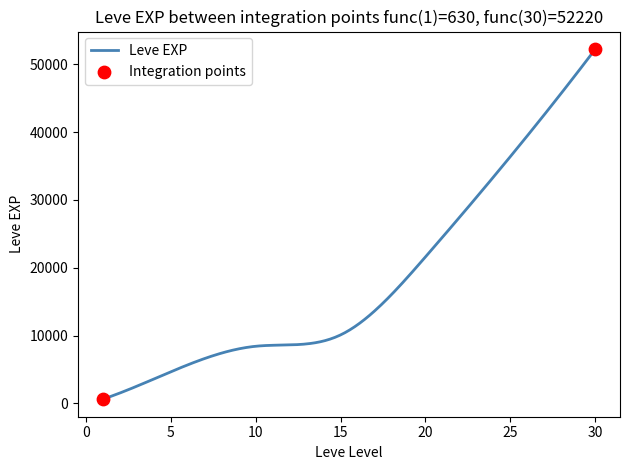

What is the greatest value displayed?

52220.0